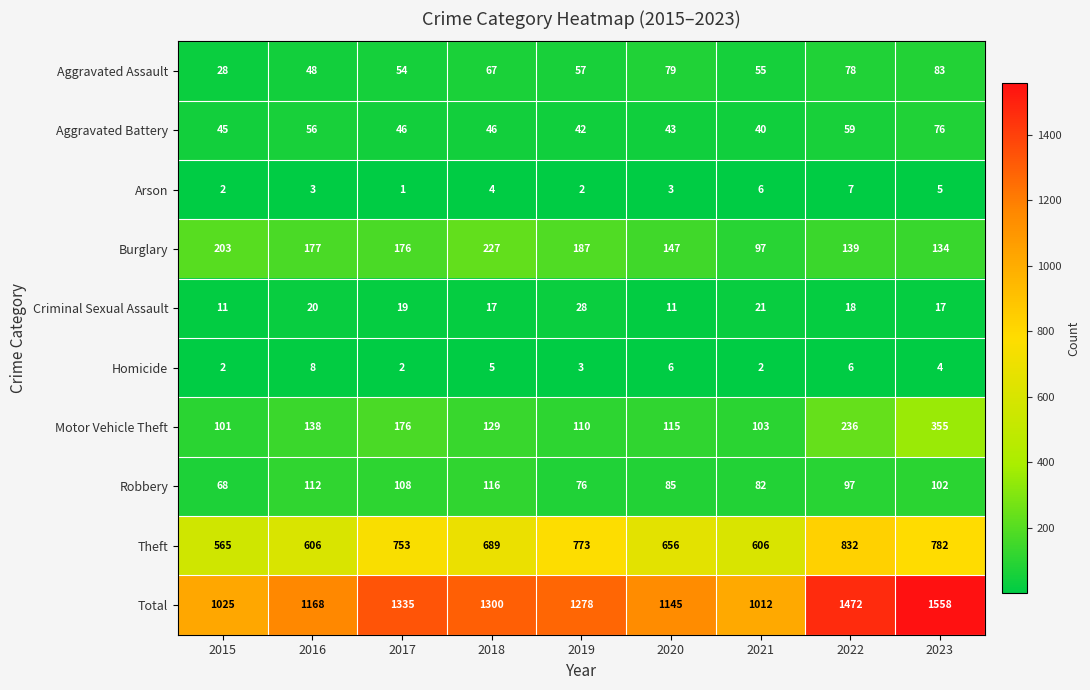

Which series changed the most between 2017 and 2021?

Total